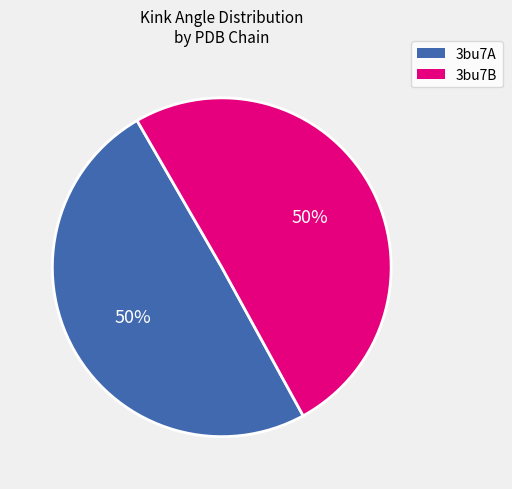

To the nearest percent, what is the average slice percentage?

50%